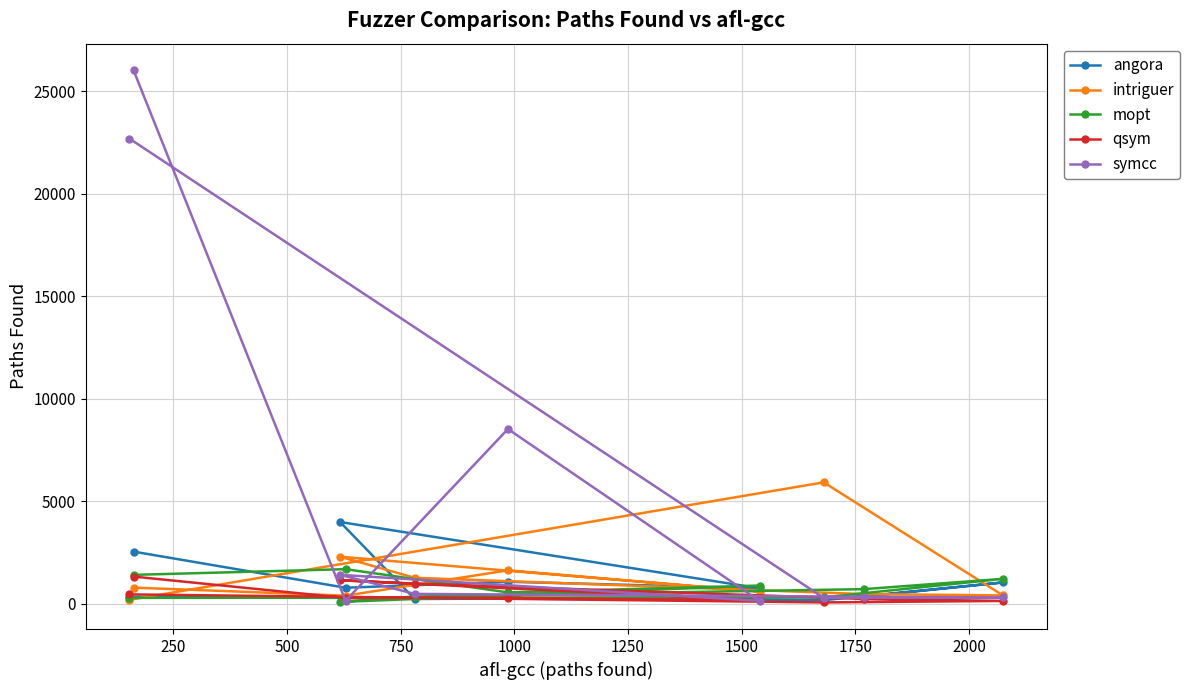

What is the highest value of the mopt series?

1691